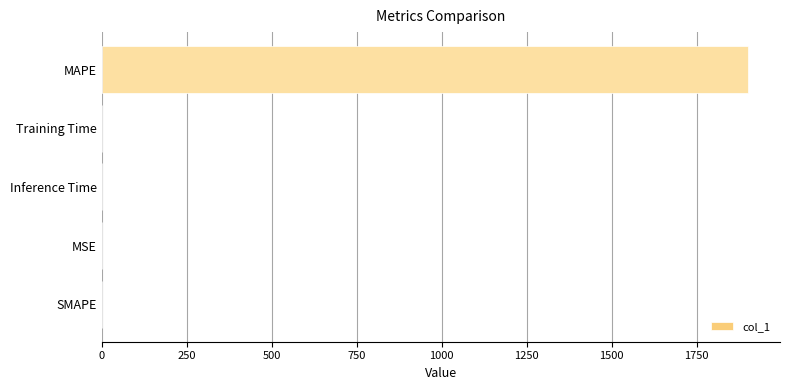

What is the change in value from SMAPE to MAPE?

+1900.1